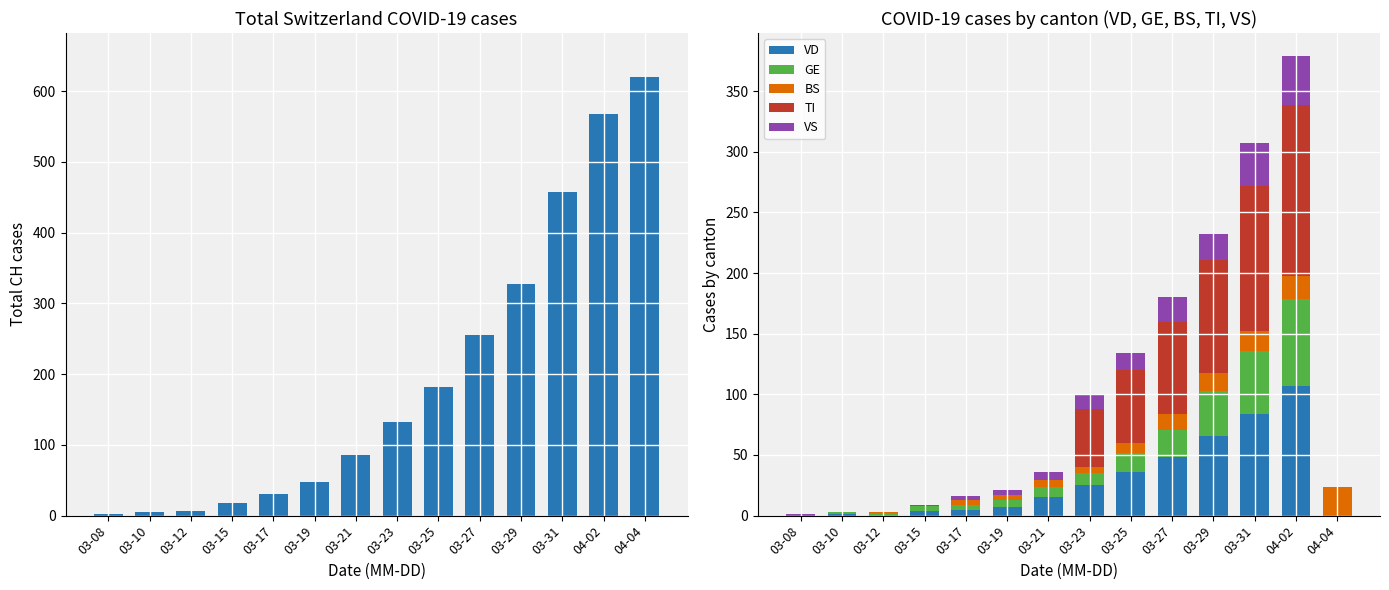

Is the value of BS at 03-25 greater than the value of VD at 03-19?

Yes